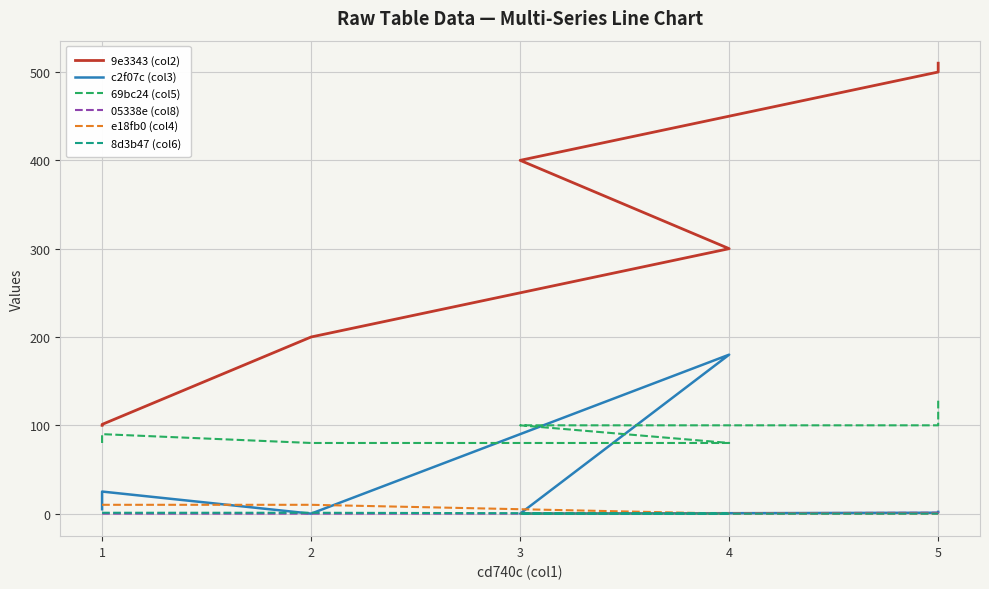

What is the highest value of the 05338e (col8) series?

2